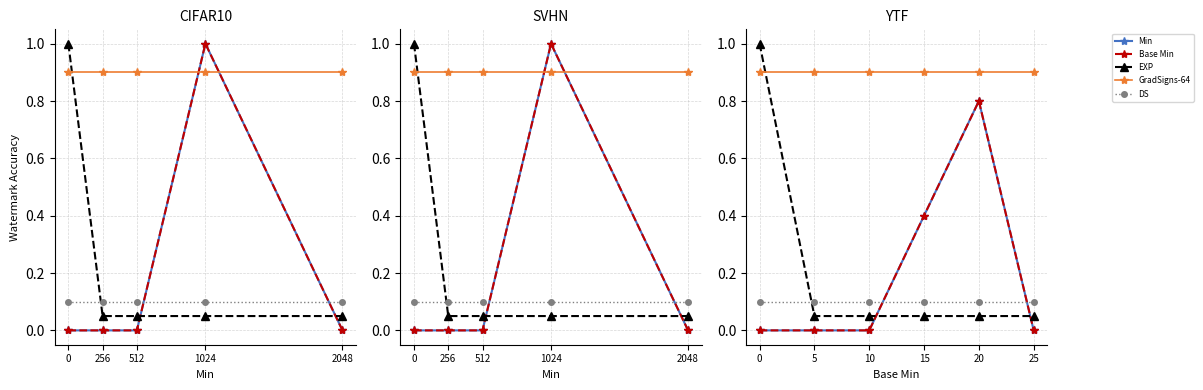

True or false: Base Min has a value of 0.0 at 25.

True